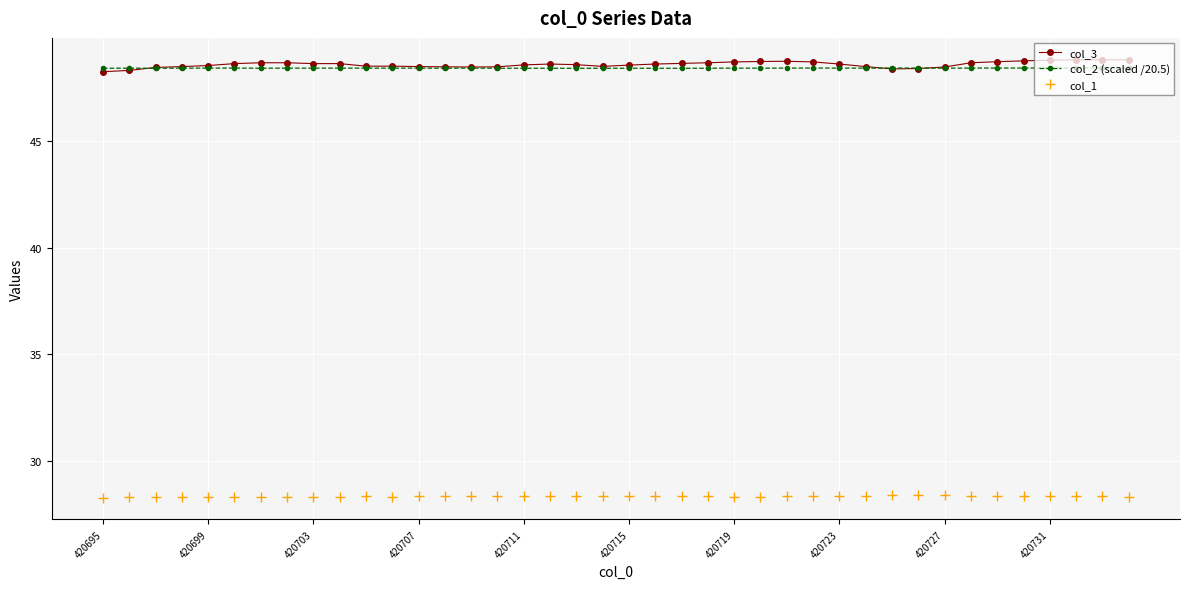

What is the greatest value displayed?

48.8